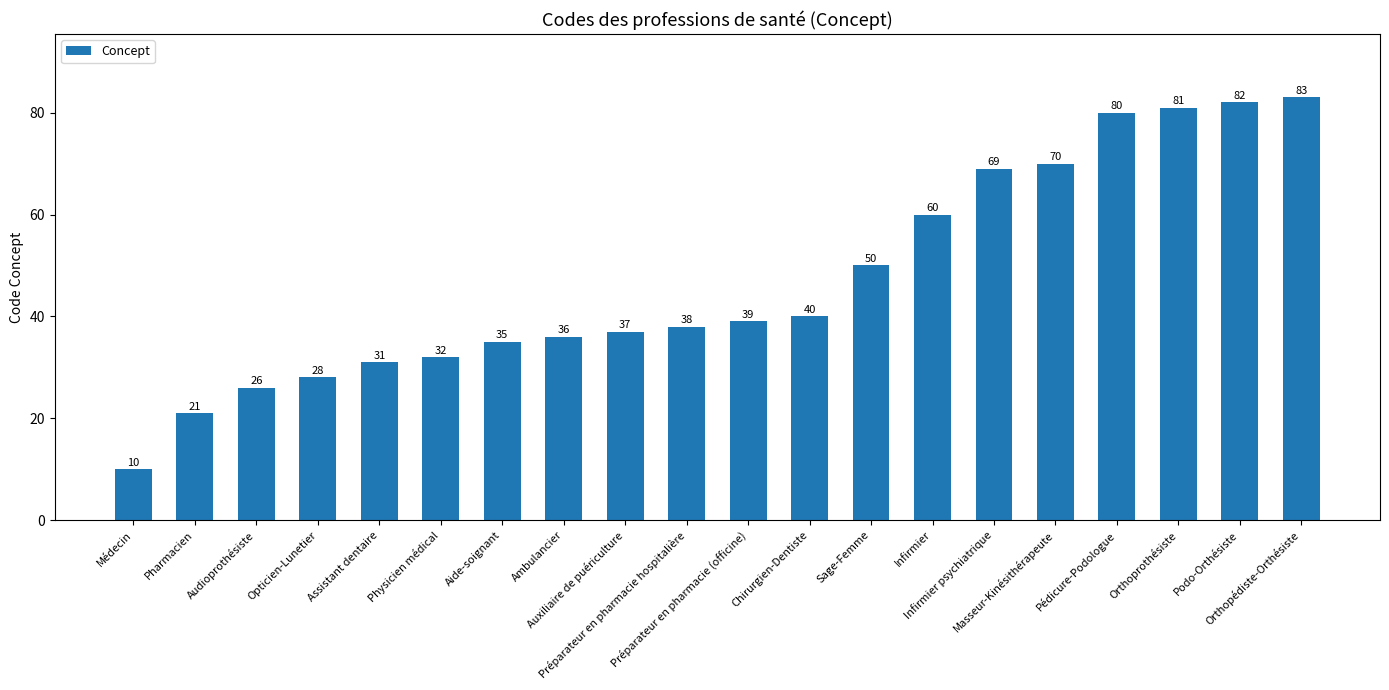

List the labels in order of value, smallest first.

Médecin, Pharmacien, Audioprothésiste, Opticien-Lunetier, Assistant dentaire, Physicien médical, Aide-soignant, Ambulancier, Auxiliaire de puériculture, Préparateur en pharmacie hospitalière, Préparateur en pharmacie (officine), Chirurgien-Dentiste, Sage-Femme, Infirmier, Infirmier psychiatrique, Masseur-Kinésithérapeute, Pédicure-Podologue, Orthoprothésiste, Podo-Orthésiste, Orthopédiste-Orthésiste